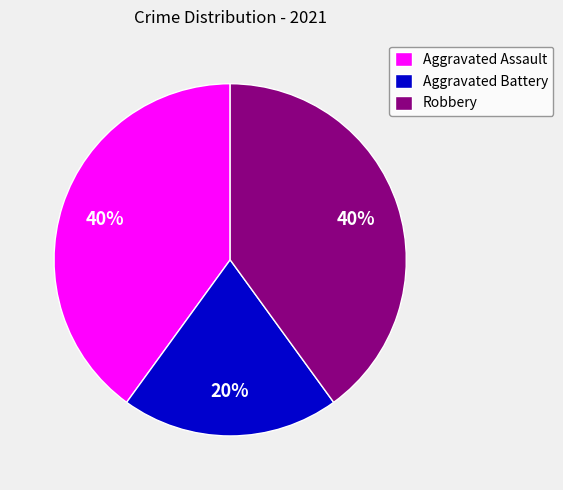

Which has a higher value, Aggravated Battery or Robbery?

Robbery